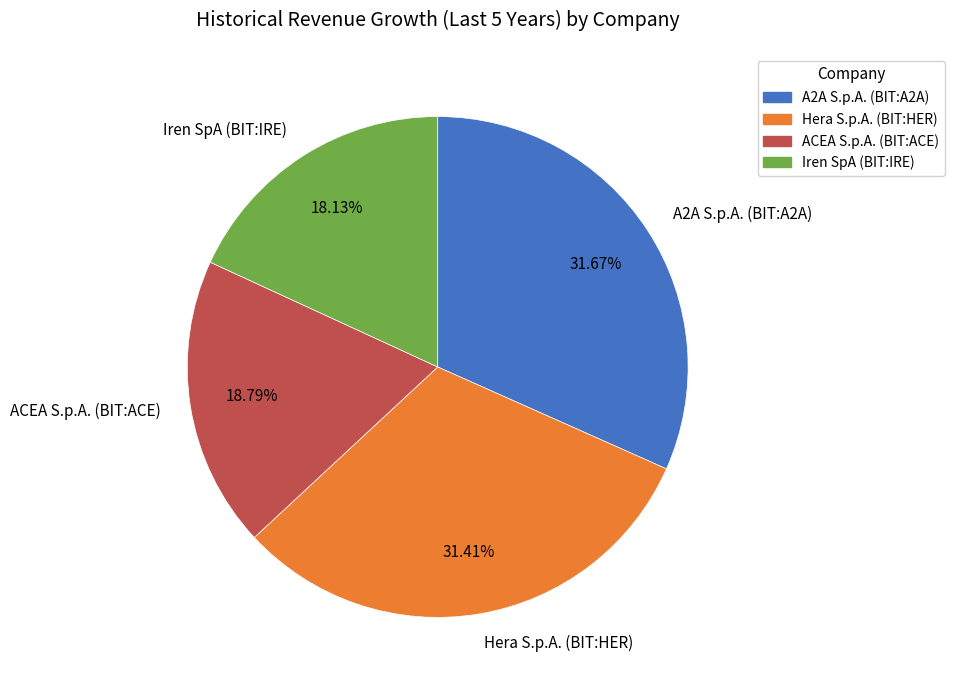

Which slice is the smallest?

Iren SpA (BIT:IRE)